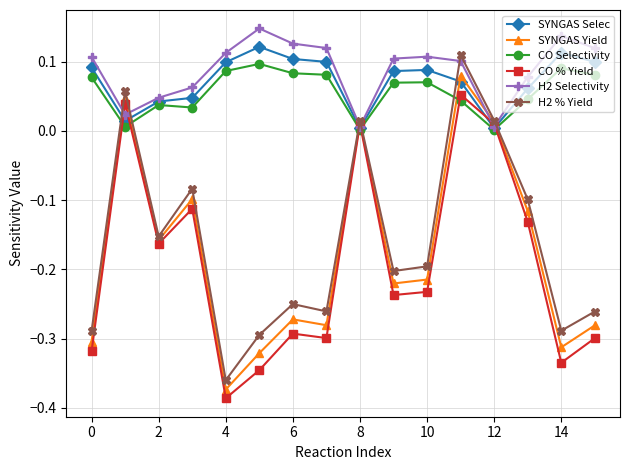

True or false: H2 % Yield has more than 1 interior local peaks.

True